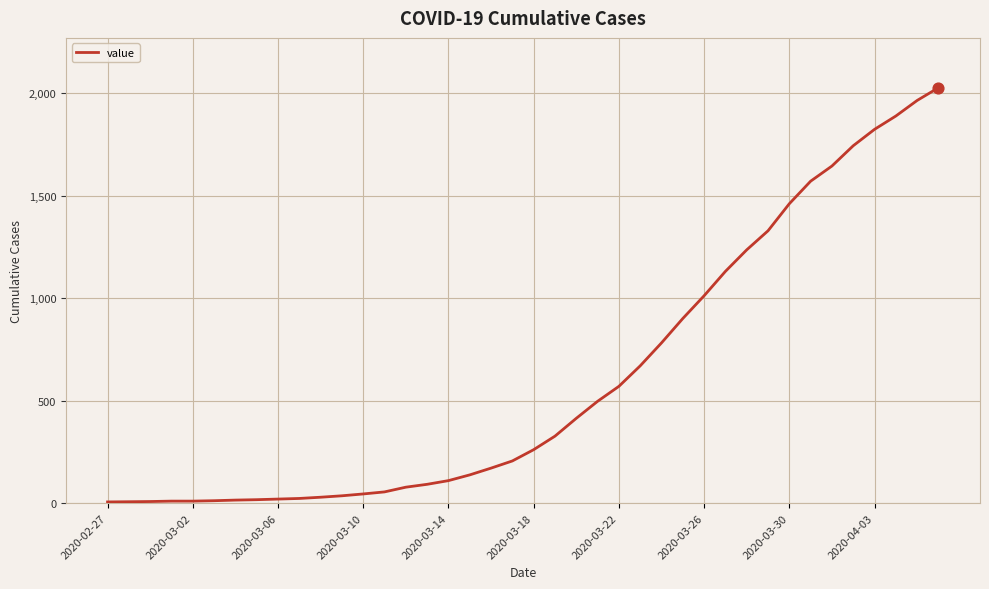

What is the difference between the maximum and minimum values?

2021